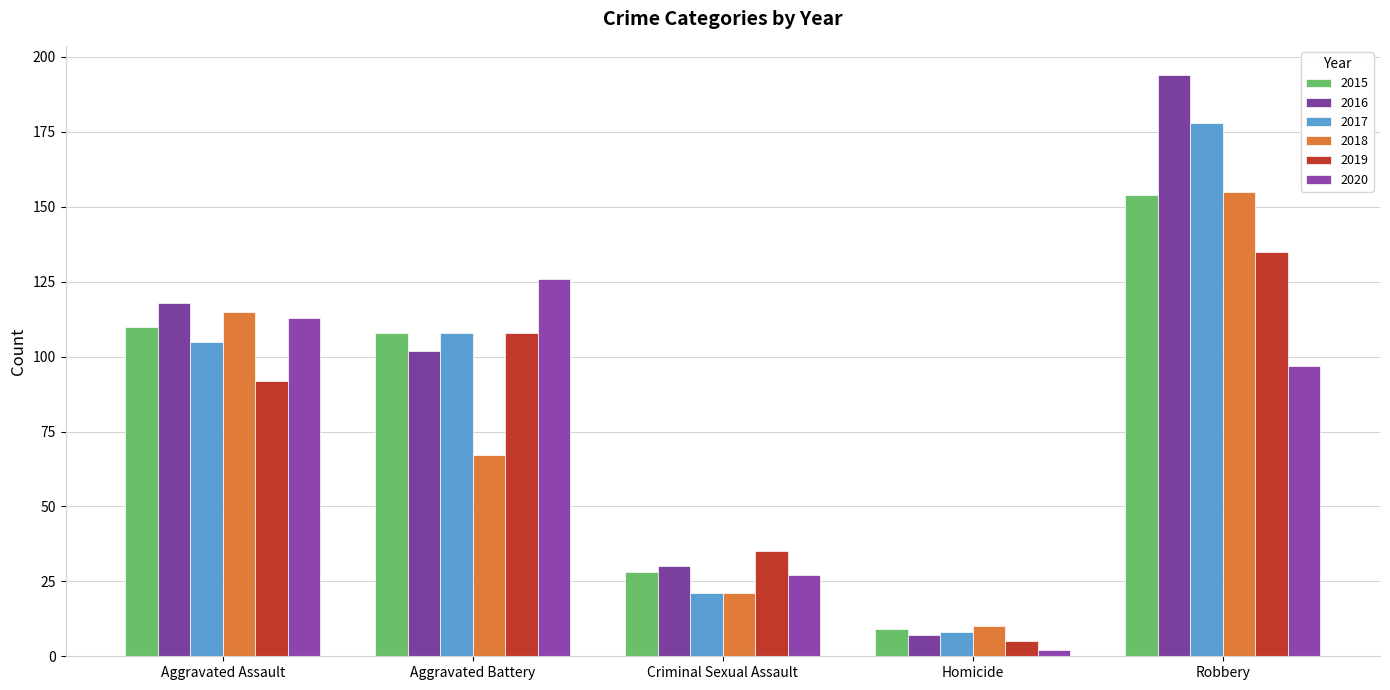

Reading left to right, list all the values displayed in this chart.

2015: Aggravated Assault=110	Aggravated Battery=108	Criminal Sexual Assault=28	Homicide=9	Robbery=154
2016: Aggravated Assault=118	Aggravated Battery=102	Criminal Sexual Assault=30	Homicide=7	Robbery=194
2017: Aggravated Assault=105	Aggravated Battery=108	Criminal Sexual Assault=21	Homicide=8	Robbery=178
2018: Aggravated Assault=115	Aggravated Battery=67	Criminal Sexual Assault=21	Homicide=10	Robbery=155
2019: Aggravated Assault=92	Aggravated Battery=108	Criminal Sexual Assault=35	Homicide=5	Robbery=135
2020: Aggravated Assault=113	Aggravated Battery=126	Criminal Sexual Assault=27	Homicide=2	Robbery=97